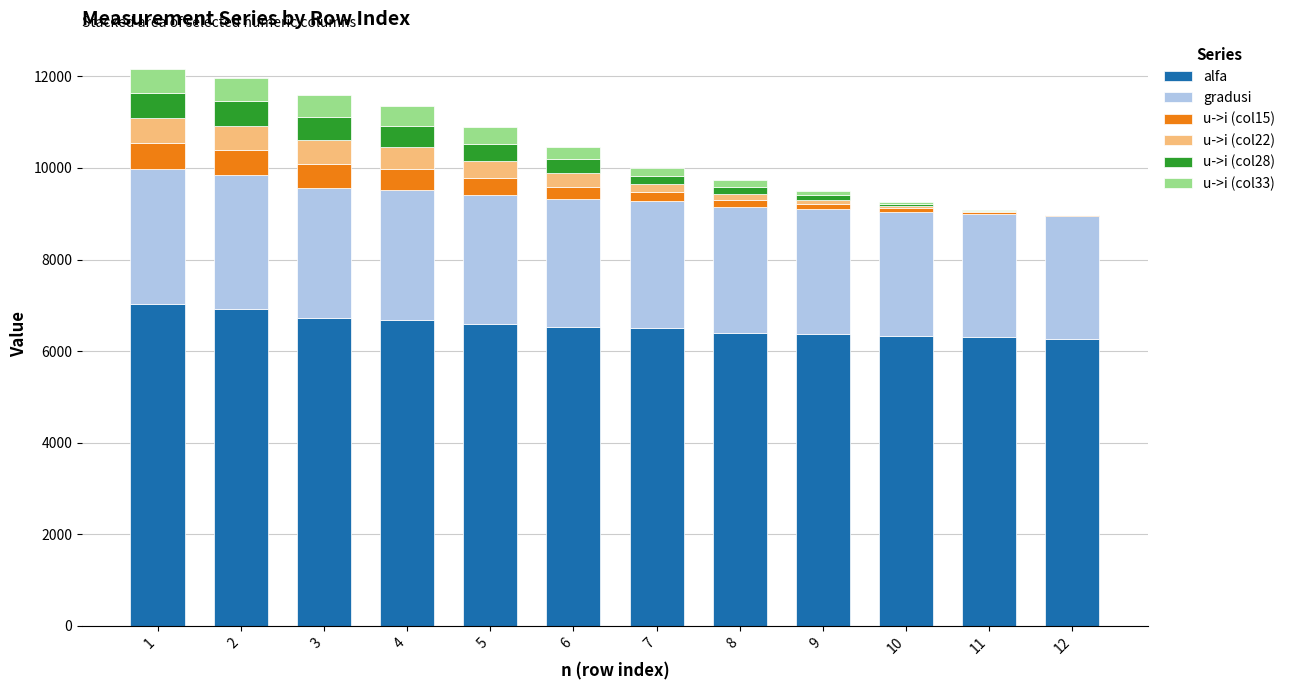

What is the maximum value for alfa?

7032